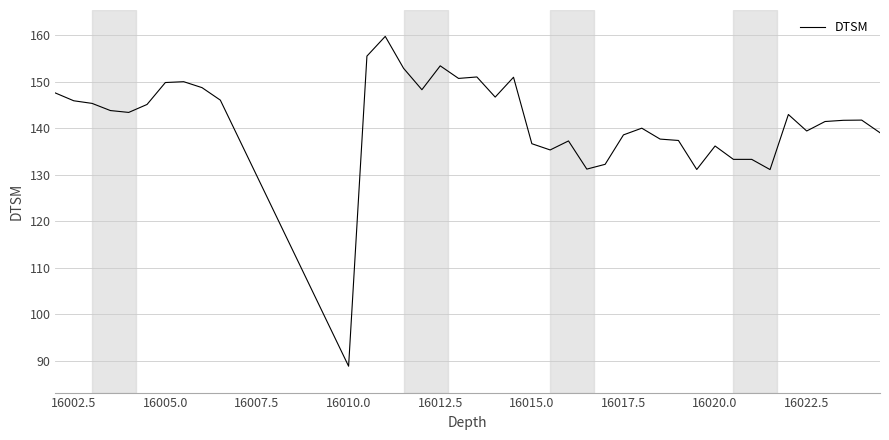

What is the difference between the maximum and minimum values?

71.0